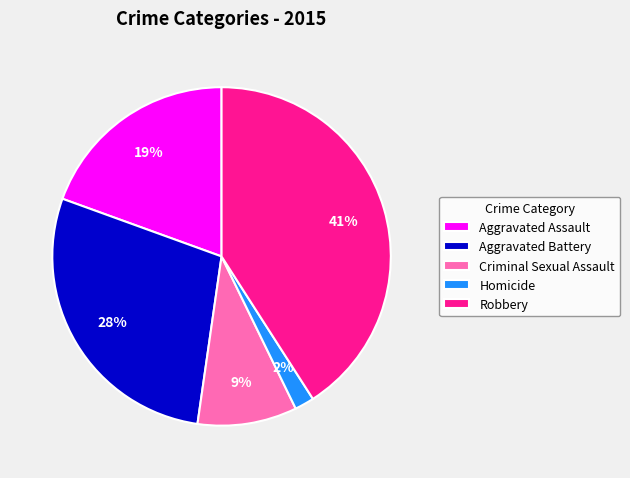

To the nearest percent, what is the difference between the largest and smallest slice percentages?

39%